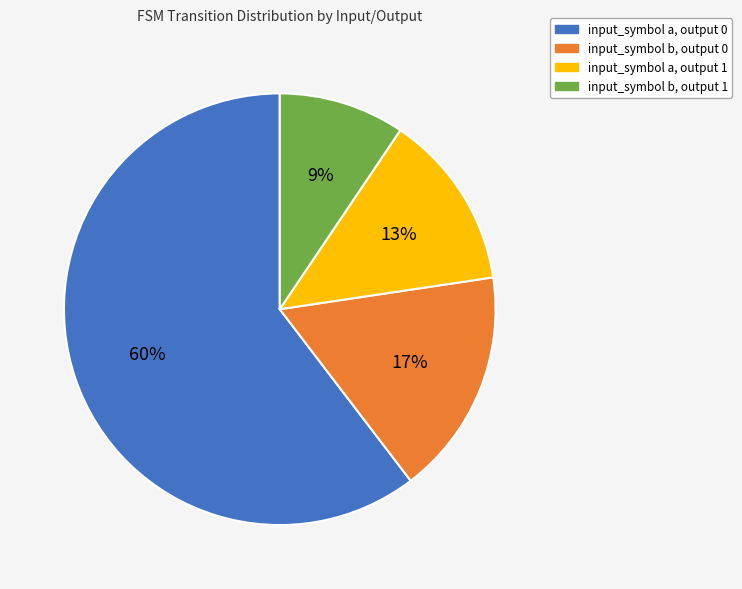

Do input_symbol b, output 1 and input_symbol a, output 0 together represent more than half of the pie?

Yes